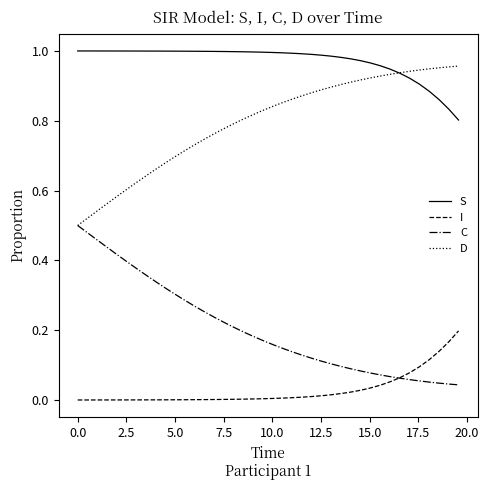

List the series in order of their overall mean, highest first.

S, D, C, I